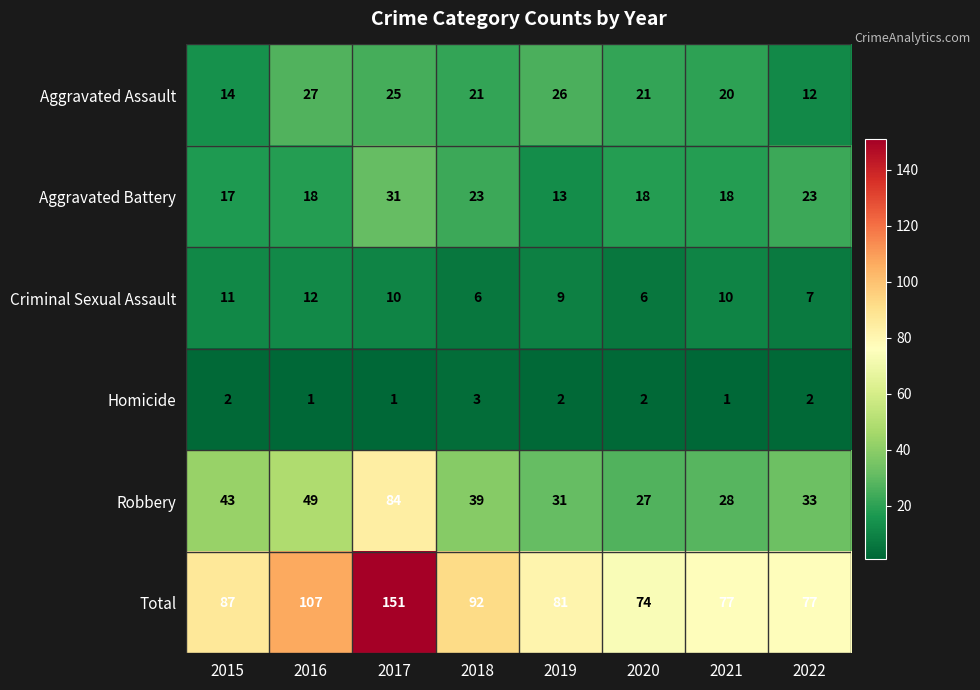

Between 2021 and 2022, which series saw the biggest shift?

Aggravated Assault